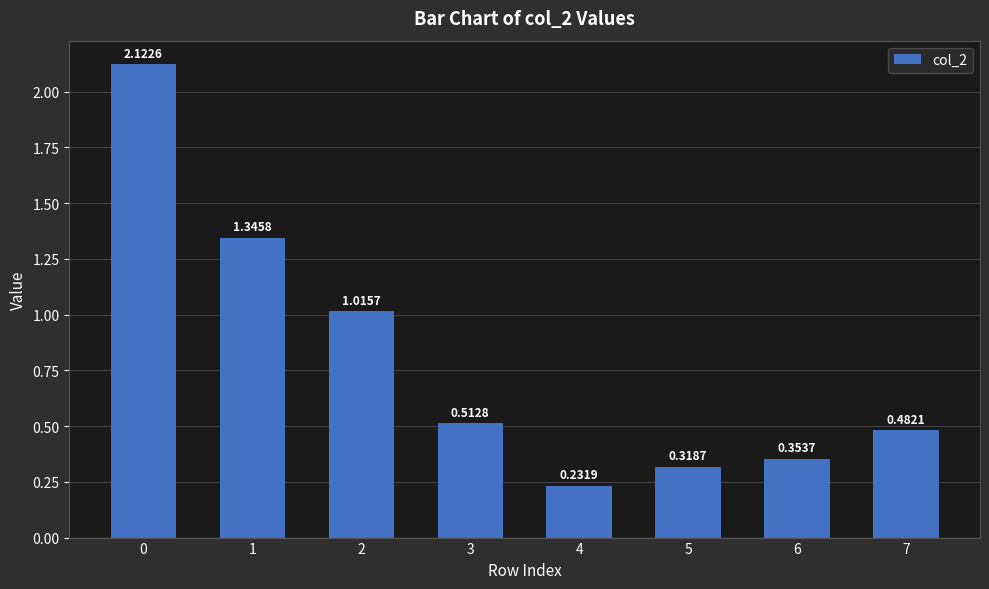

What is the change in value from 0 to 3?

-1.6